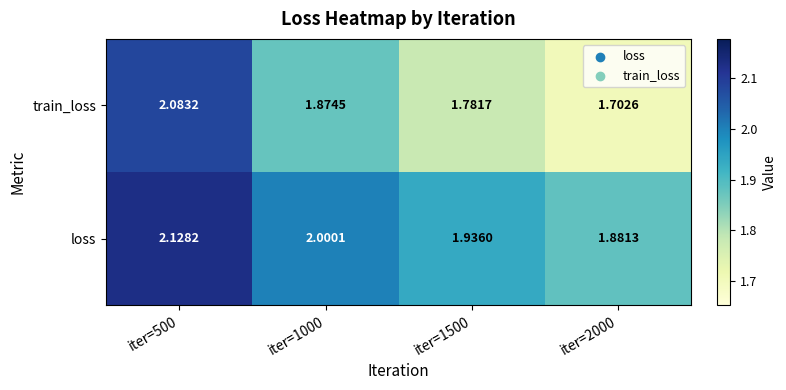

Rank the series by their maximum value, from highest to lowest.

loss, train_loss